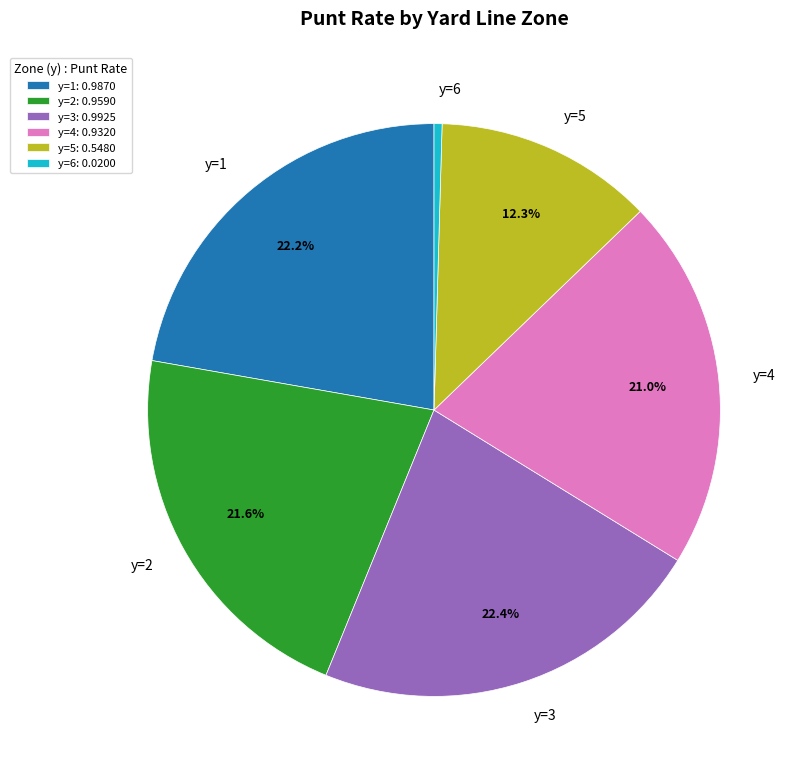

To the nearest percent, what portion does y=3 represent?

22%